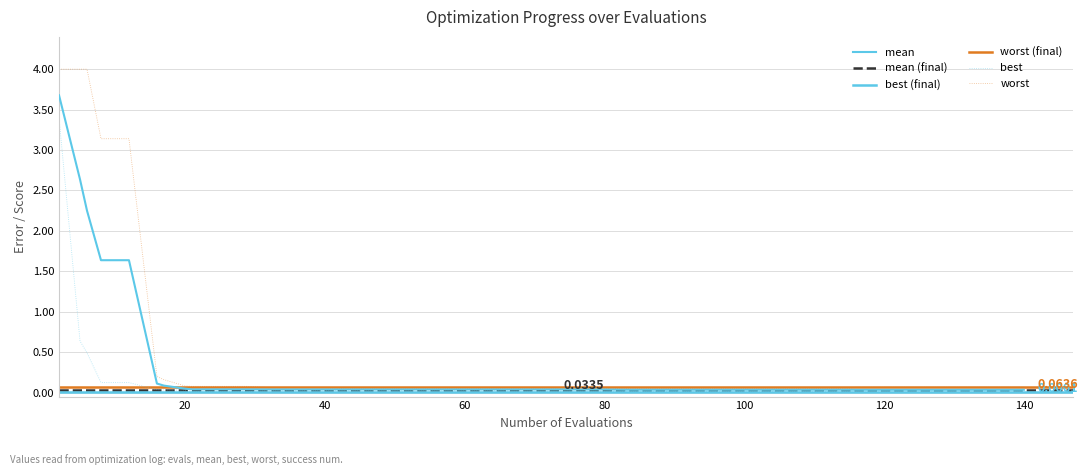

Which series changed the most between 32 and 43?

worst